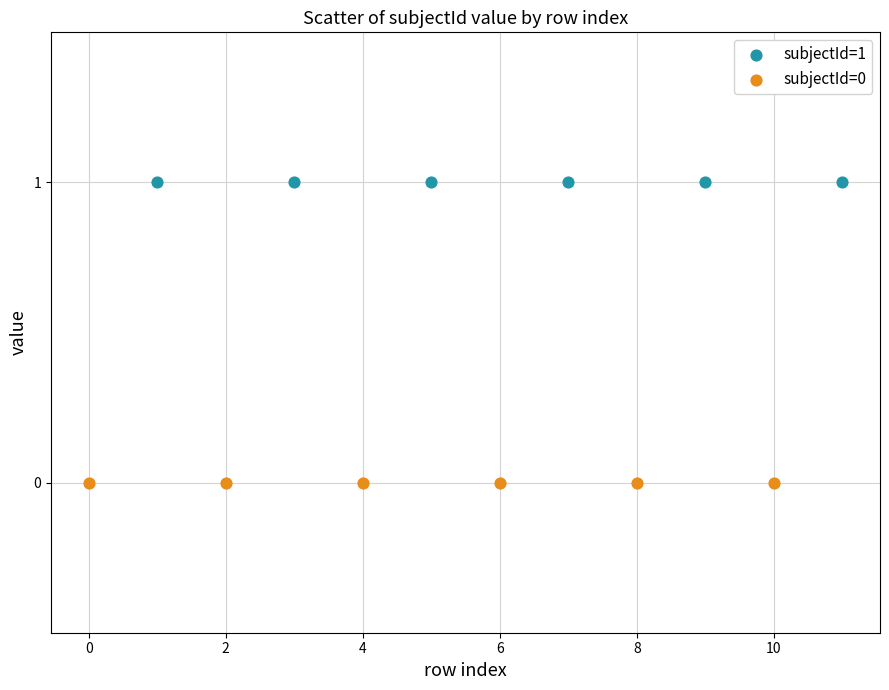

What are all the series names shown in the legend?

subjectId=1, subjectId=0